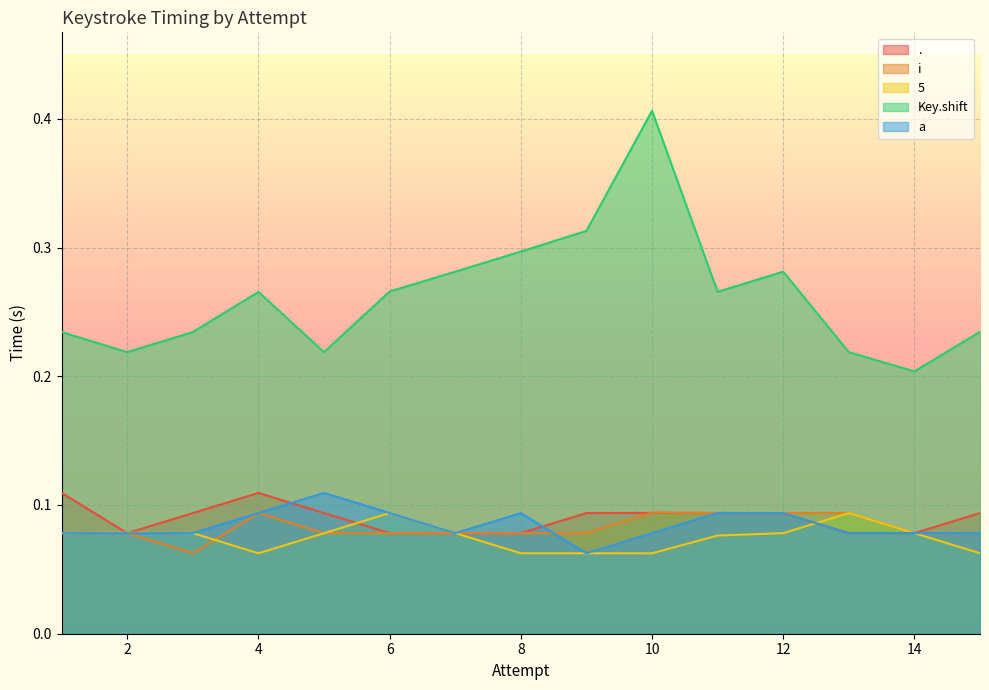

Reading right to left, what are all the values shown in this chart?

.: 15=0.1	14=0.1	13=0.1	12=0.1	11=0.1	10=0.1	9=0.1	8=0.1	7=0.1	6=0.1	5=0.1	4=0.1	3=0.1	2=0.1	1=0.1
i: 15=0.1	14=0.1	13=0.1	12=0.1	11=0.1	10=0.1	9=0.1	8=0.1	7=0.1	6=0.1	5=0.1	4=0.1	3=0.1	2=0.1	1=0.1
5: 15=0.1	14=0.1	13=0.1	12=0.1	11=0.1	10=0.1	9=0.1	8=0.1	7=0.1	6=0.1	5=0.1	4=0.1	3=0.1	2=0.1	1=0.1
Key.shift: 15=0.2	14=0.2	13=0.2	12=0.3	11=0.3	10=0.4	9=0.3	8=0.3	7=0.3	6=0.3	5=0.2	4=0.3	3=0.2	2=0.2	1=0.2
a: 15=0.1	14=0.1	13=0.1	12=0.1	11=0.1	10=0.1	9=0.1	8=0.1	7=0.1	6=0.1	5=0.1	4=0.1	3=0.1	2=0.1	1=0.1